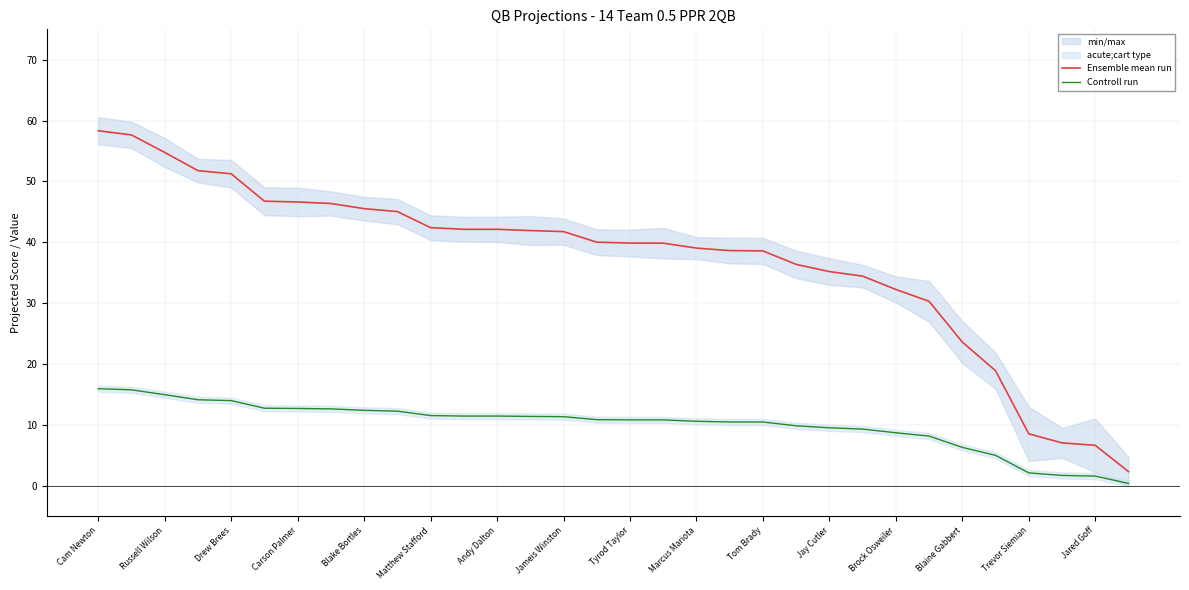

The Controll run series shows 16.2 at Tom Brady. True or false?

False